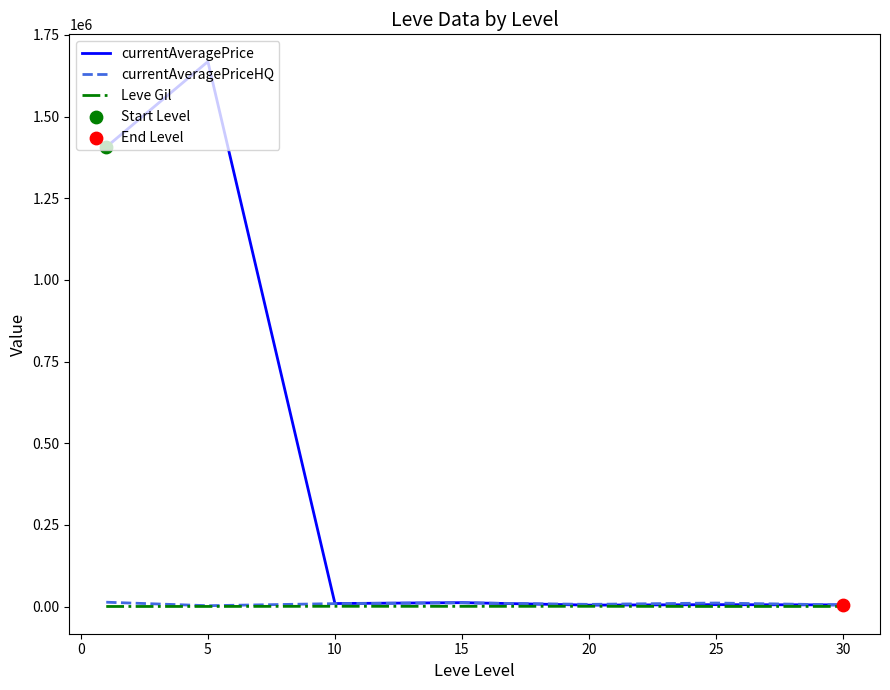

Which series has the largest total across all categories?

currentAveragePrice